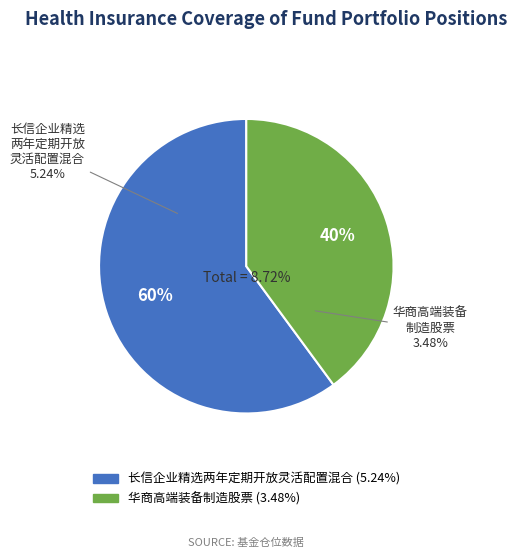

Count the number of slices in the pie.

2